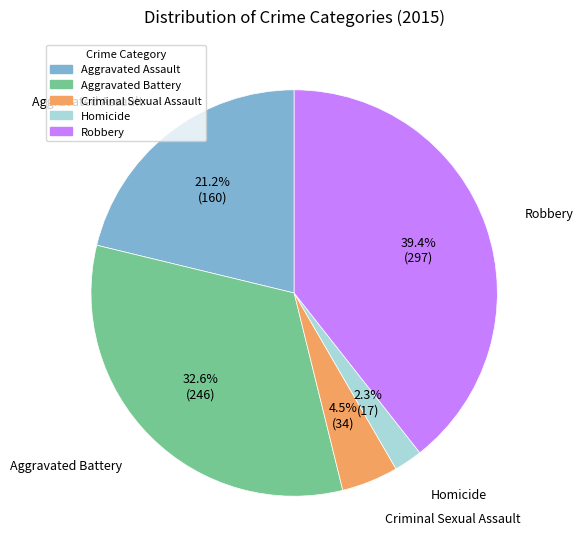

To the nearest percent, what is the average slice percentage?

20%